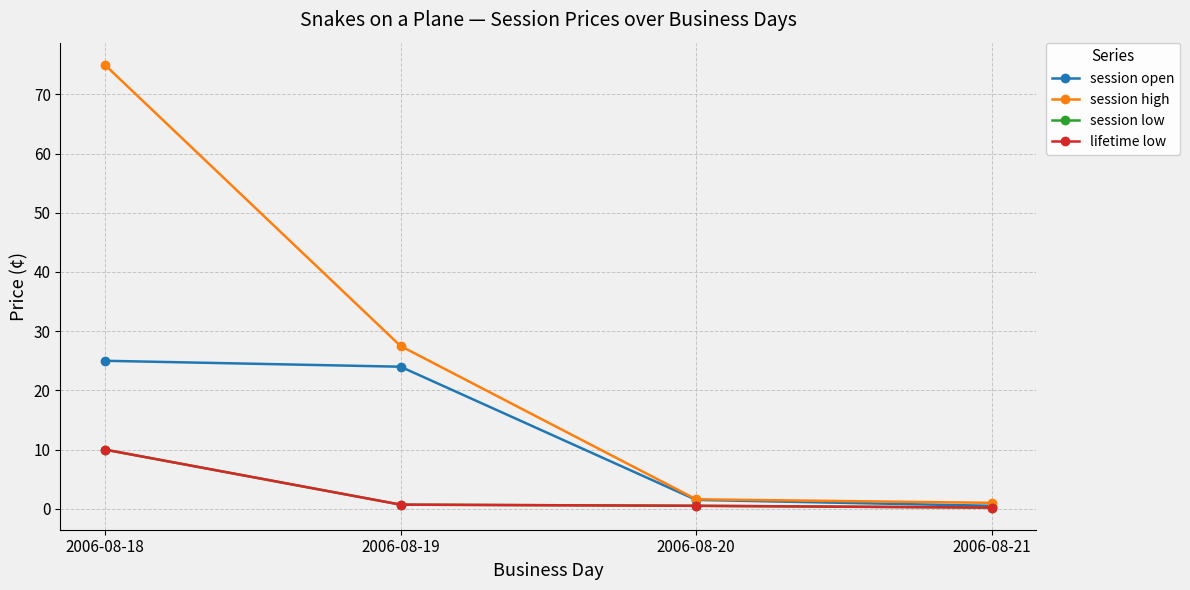

Between 2006-08-19 and 2006-08-21, which series saw the biggest shift?

session high